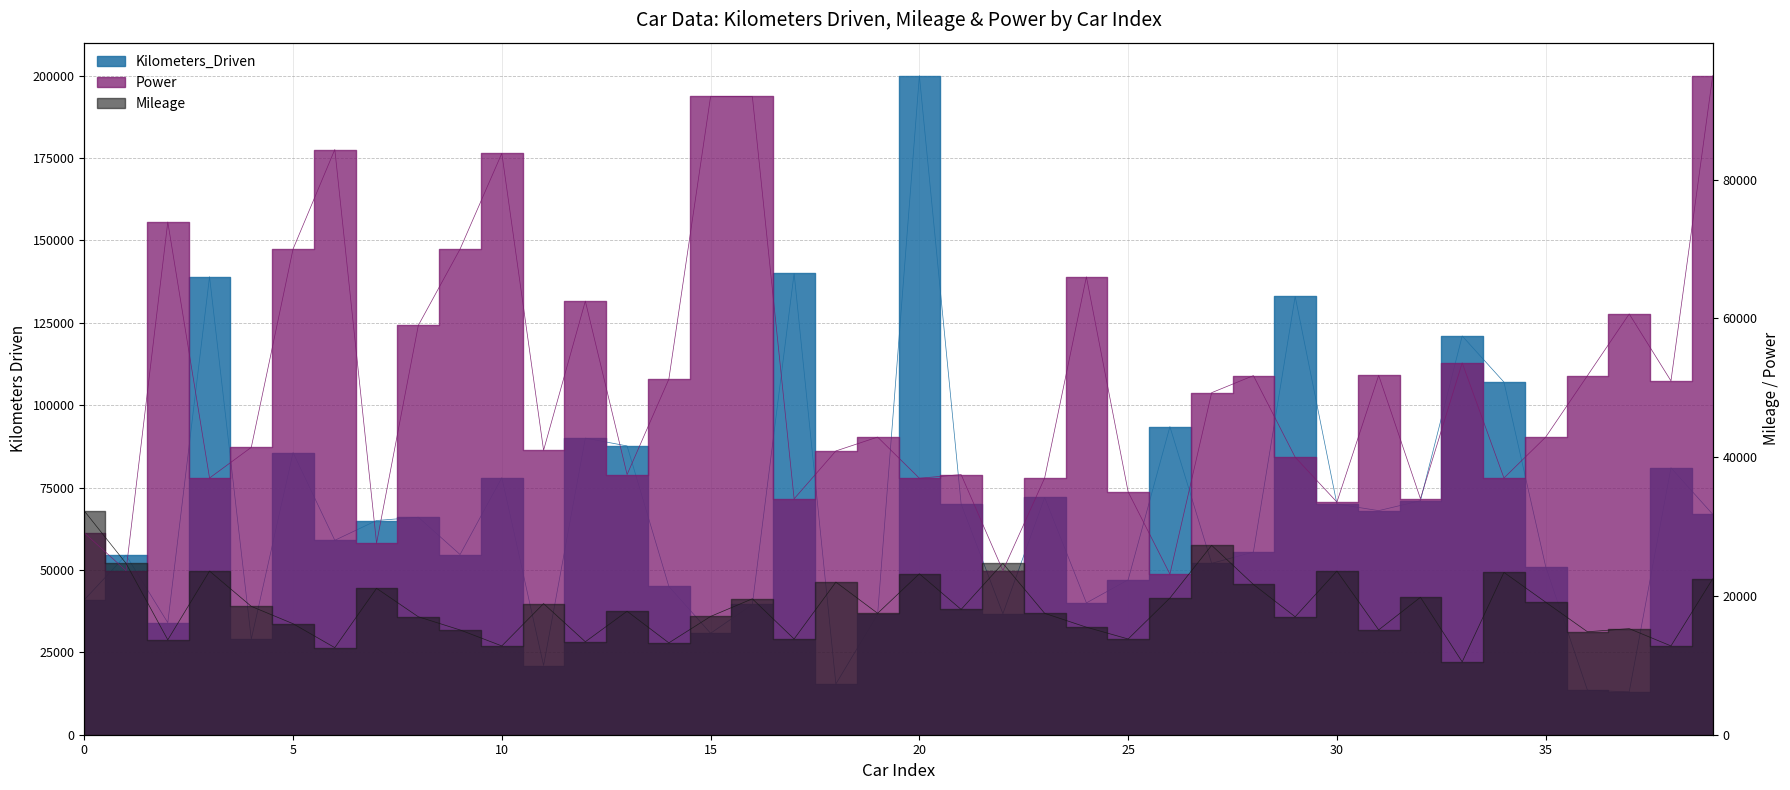

Between 2 and 1, which is larger?

1